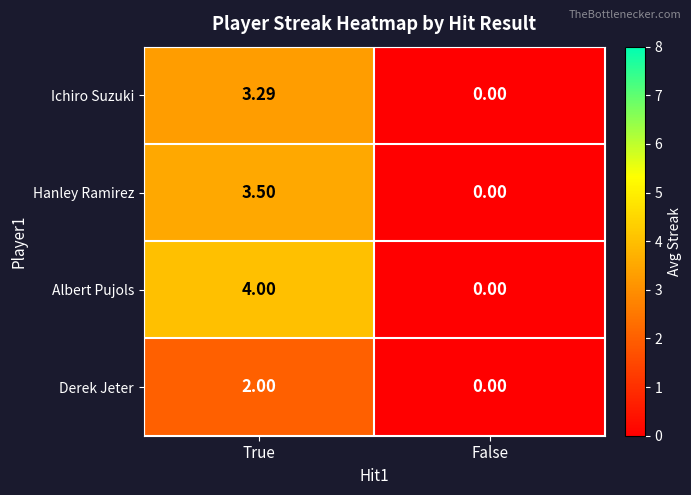

Count the number of data series in this chart.

4